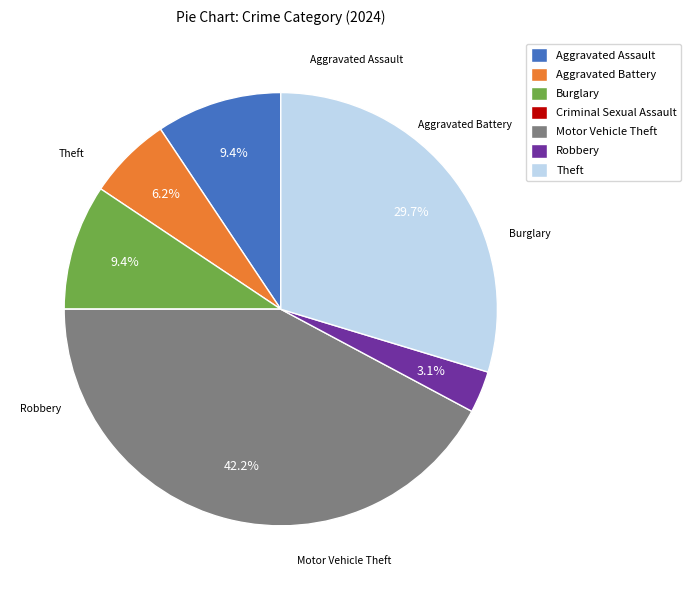

The Theft slice represents 19% of the pie. True or false?

False